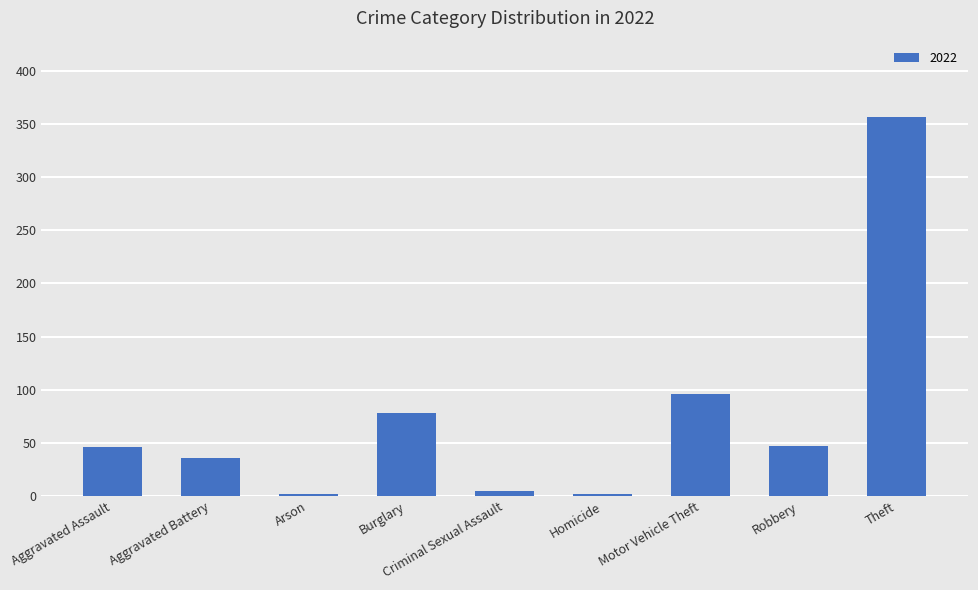

What is the sum of the values at Burglary and Aggravated Battery?

114